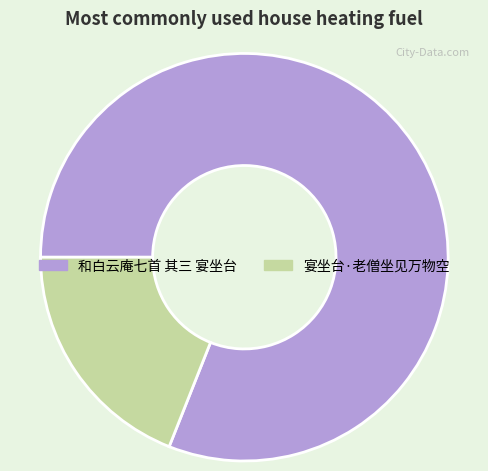

What is the largest slice in the pie chart?

和白云庵七首 其三 宴坐台